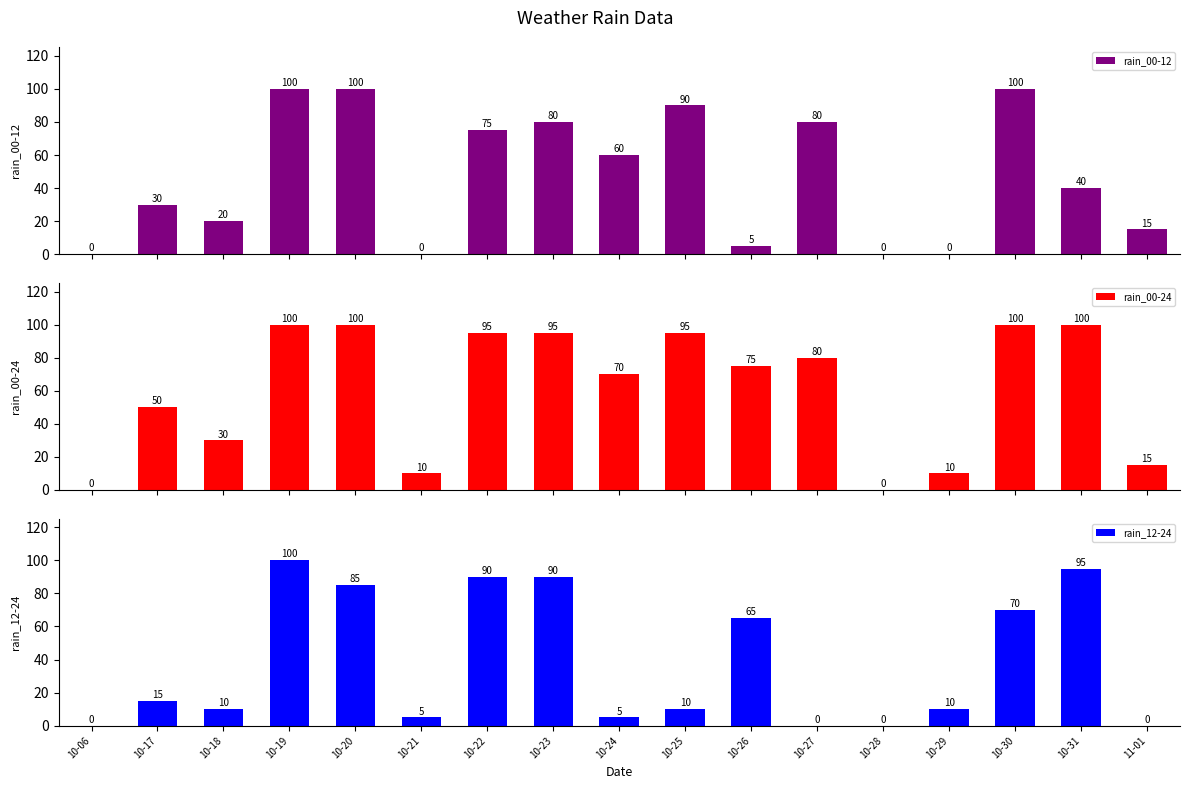

What is the sum of all rain_00-24 values?

1025